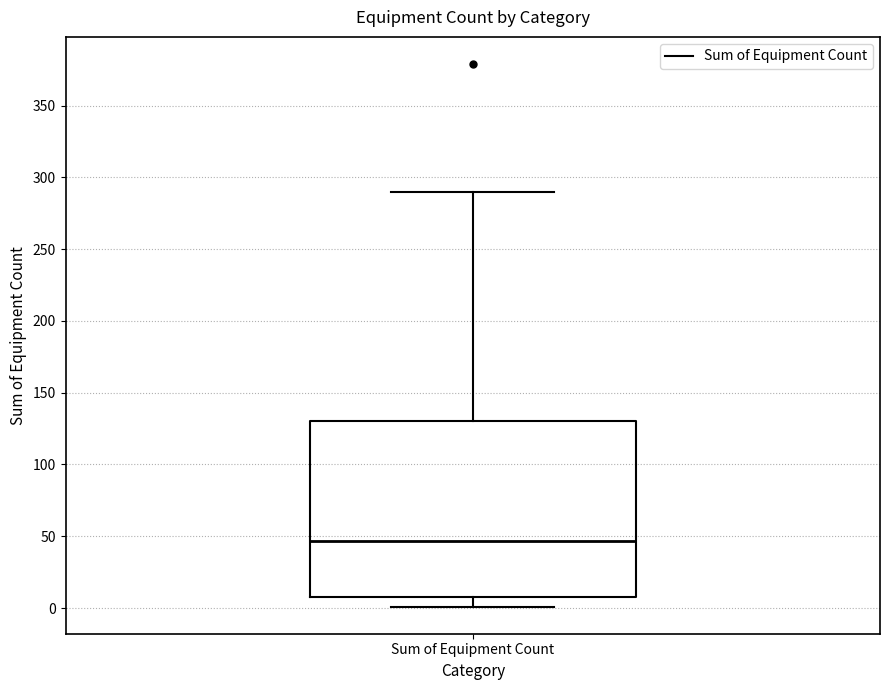

Where does the median line of the box for Sum of Equipment Count sit on the y-axis? The values are not printed on the chart, so give them approximately, as read against the axis.

45